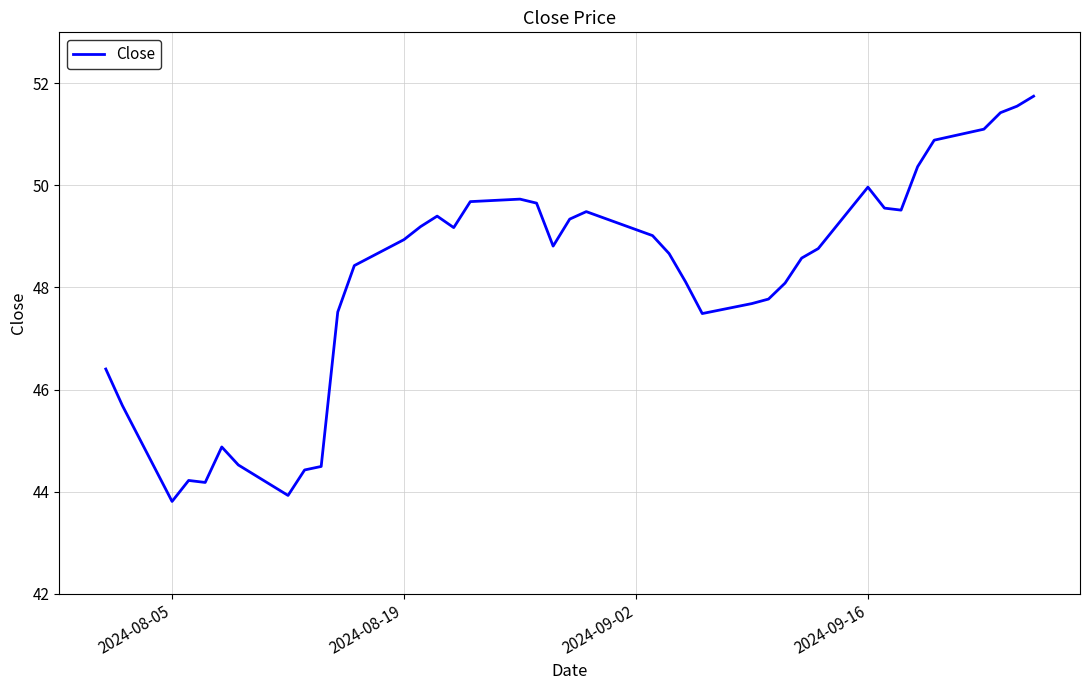

What is the difference between the maximum and minimum values?

7.9